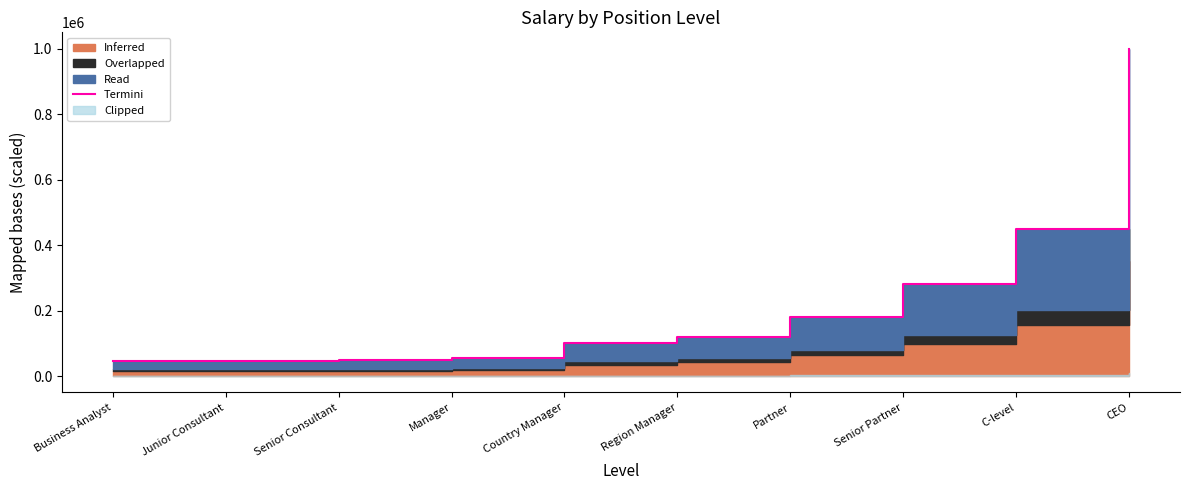

What is the minimum value shown in the chart?

45000